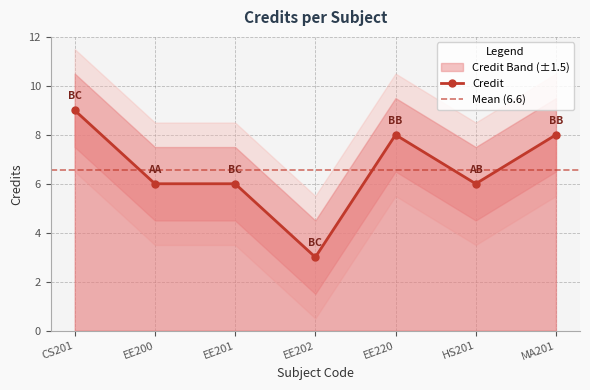

What is the label of the 7th point from the right?

CS201